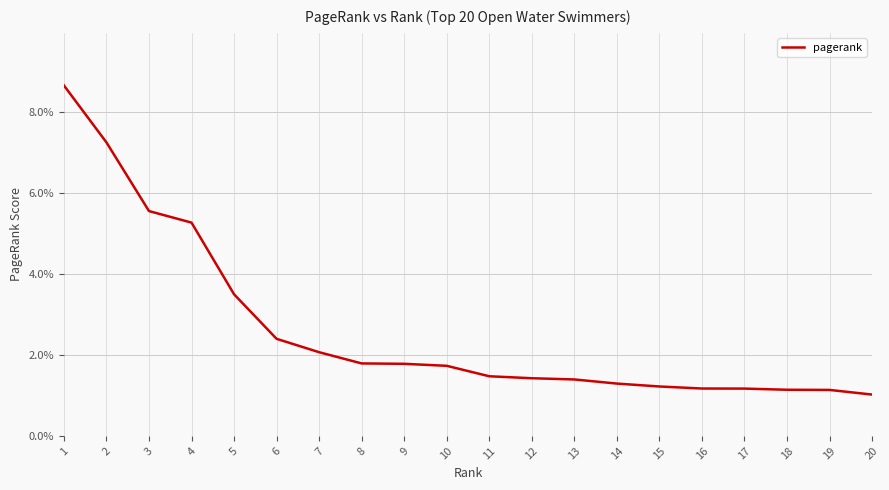

Does the chart display data point markers on the line(s)?

No